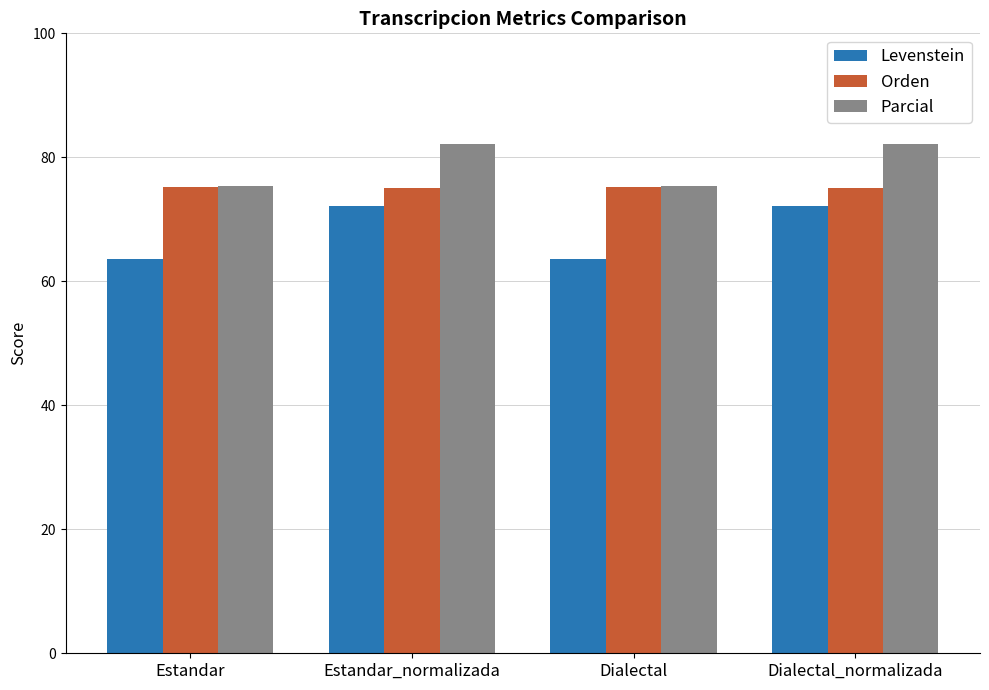

How many distinct data groups are displayed?

3